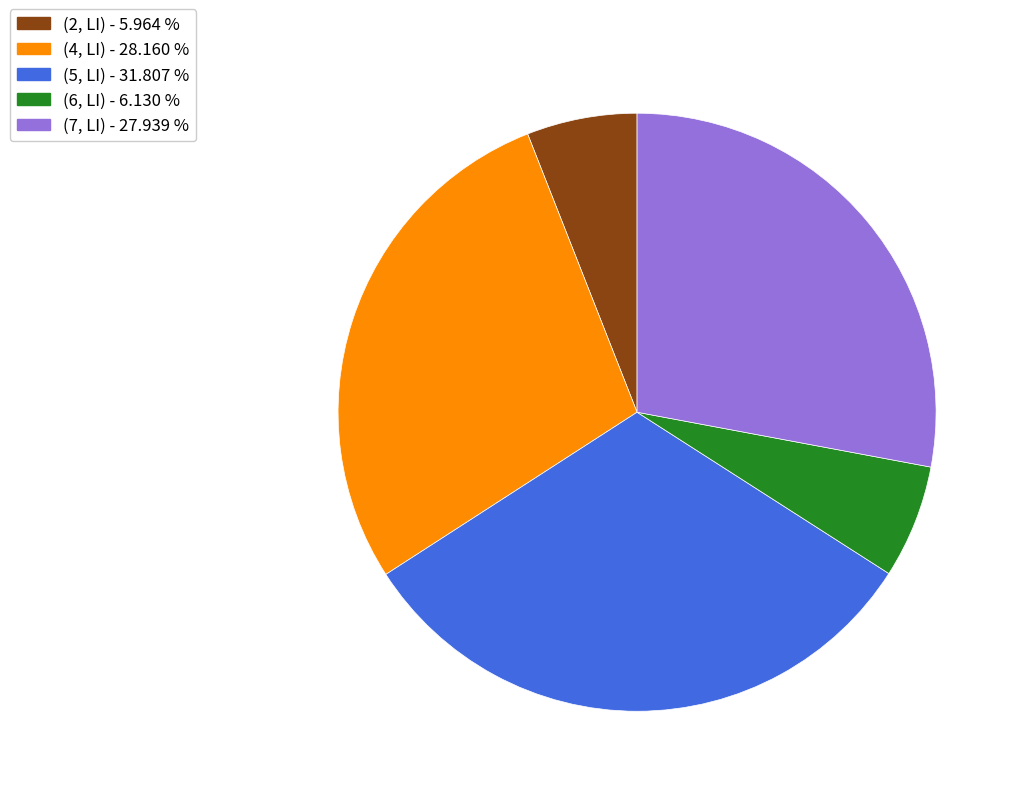

Which has a higher value, (7, LI) or (2, LI)?

(7, LI)